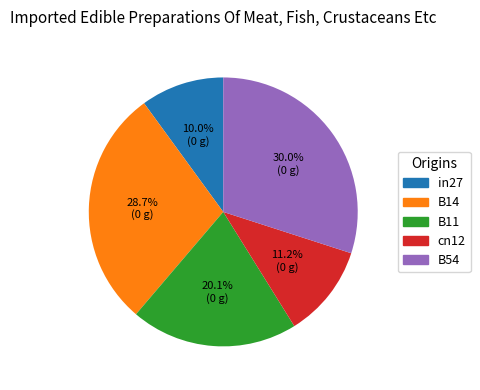

To the nearest percent, what is the difference between the largest and smallest slice percentages?

20%